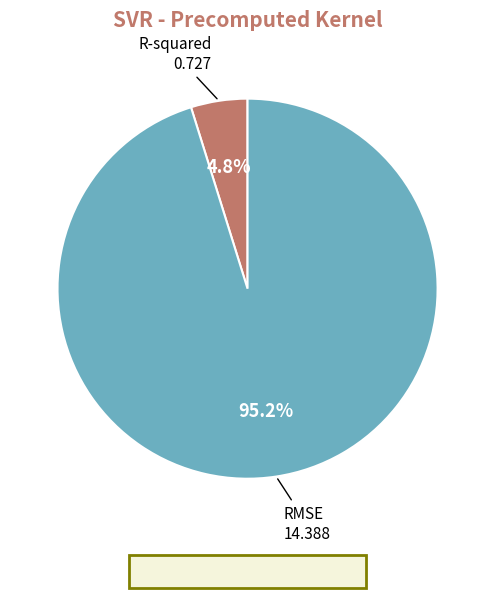

What percentage do R-squared and RMSE together represent?

100.0%